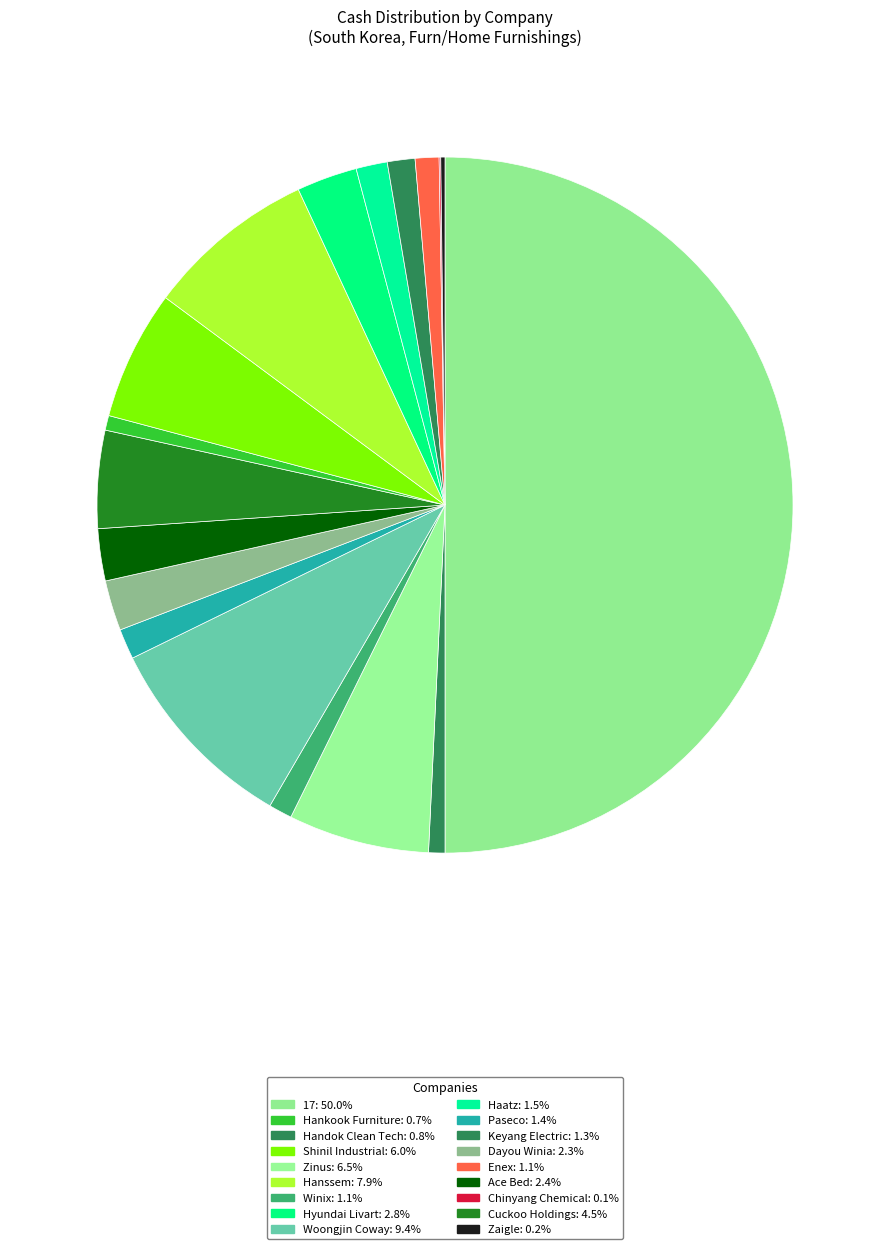

Which category has the smallest portion of the pie?

Chinyang Chemical